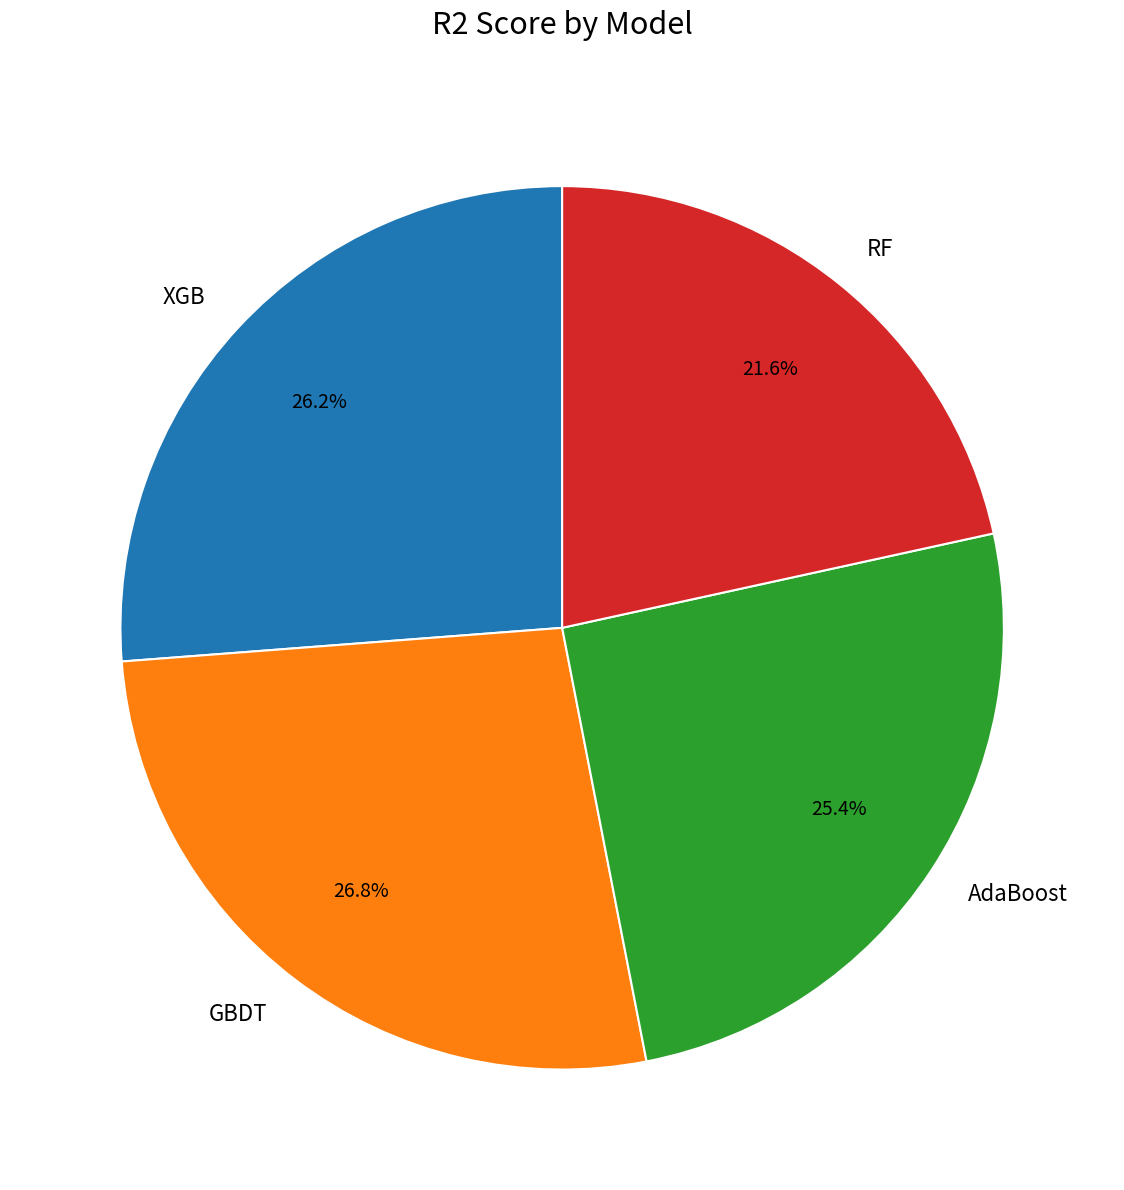

How much of the chart is everything except XGB?

73.8%